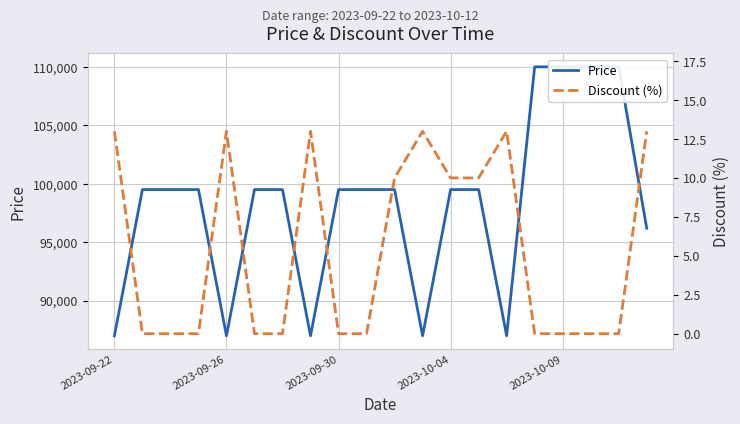

Count the Price values in the range 96190 to 99500.

11